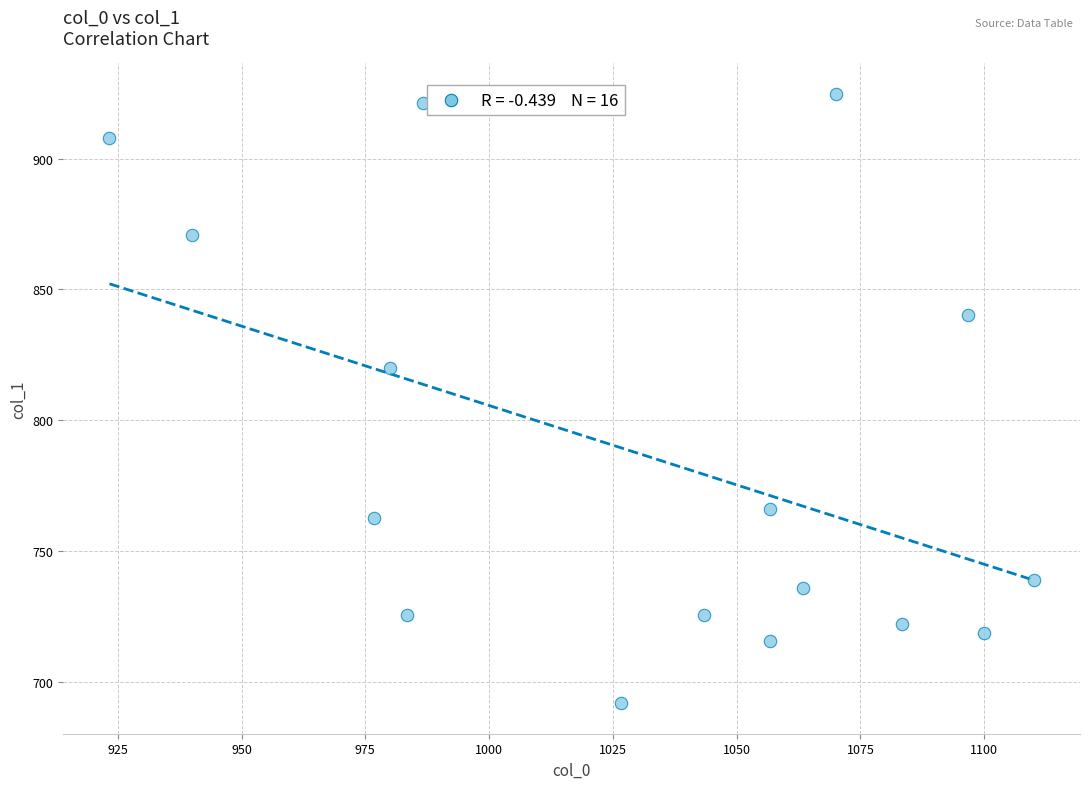

What is the range of Y values (max minus min)?

232.9